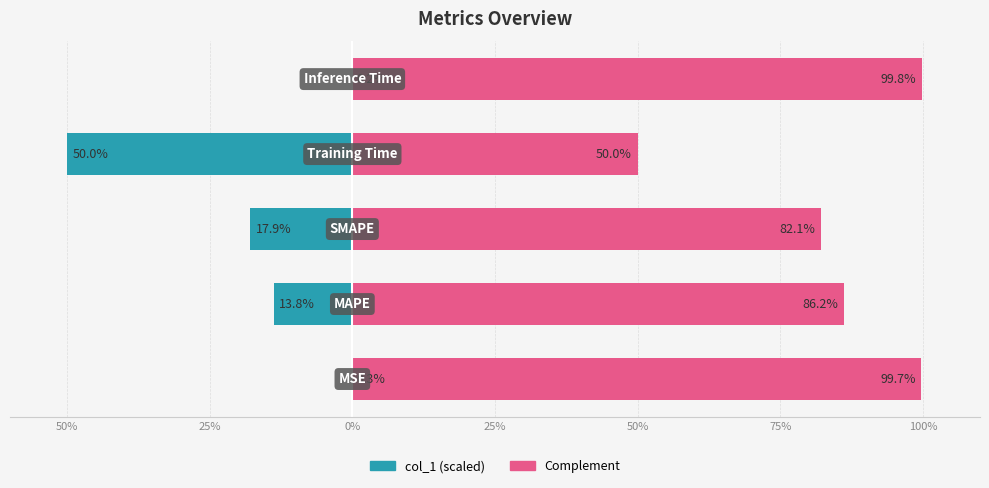

What value does the col_1 (scaled left) series have at 25%?

-50.0